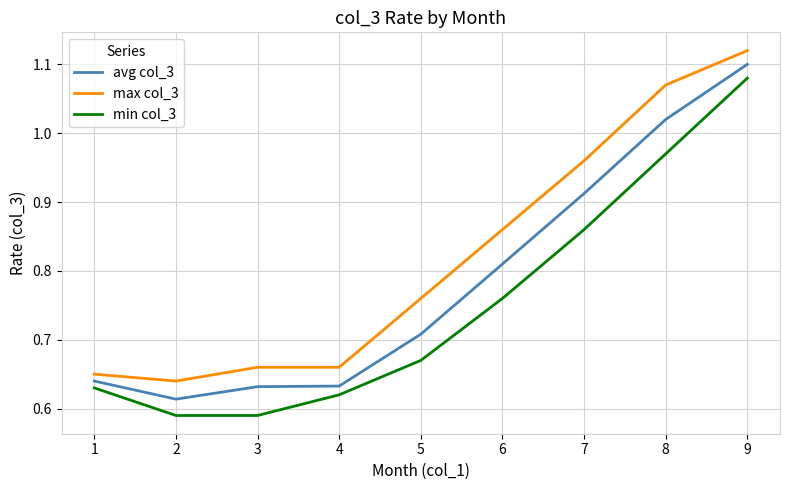

Between 1 and 9, which series saw the biggest shift?

max col_3